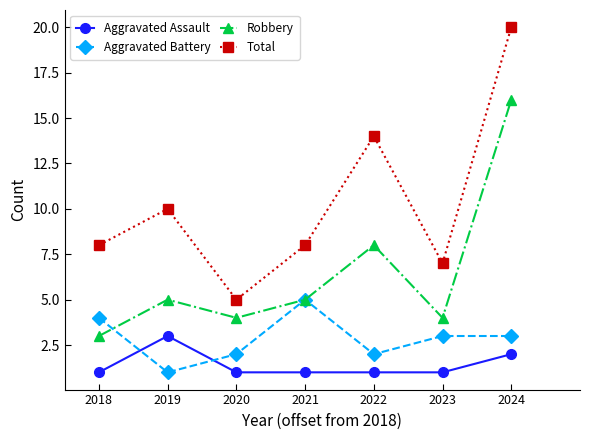

What is the sum of all Total values?

72